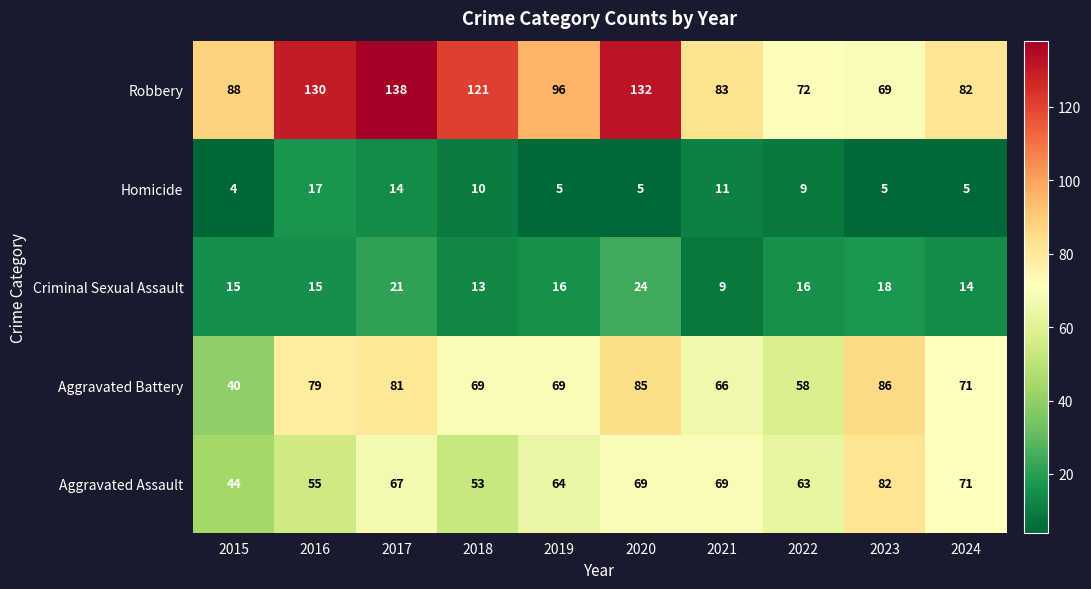

Which series changed the most between 2020 and 2023?

Robbery